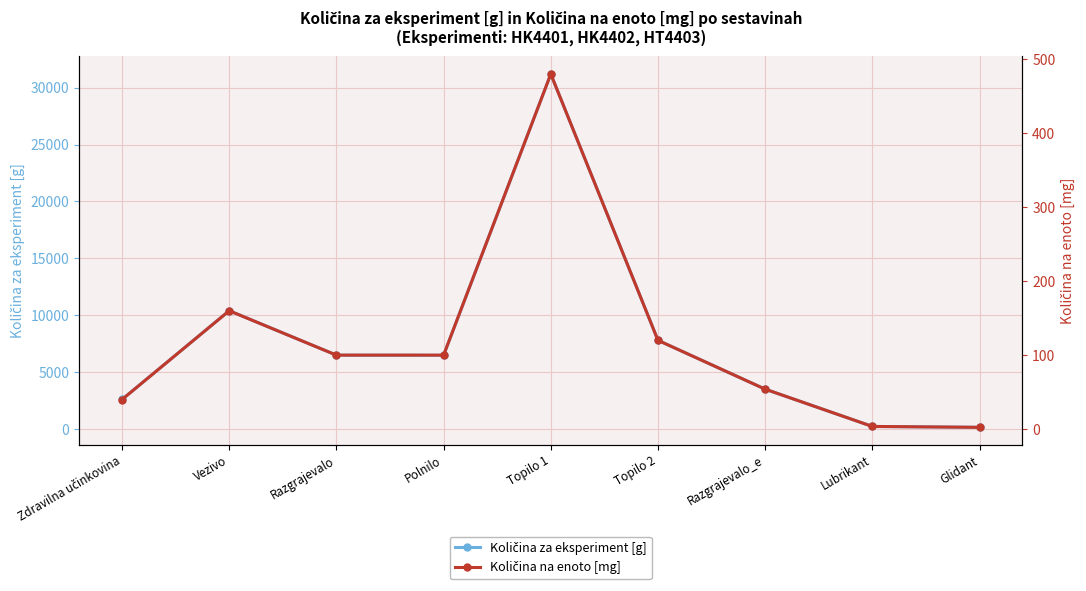

How many series are shown in this chart?

2